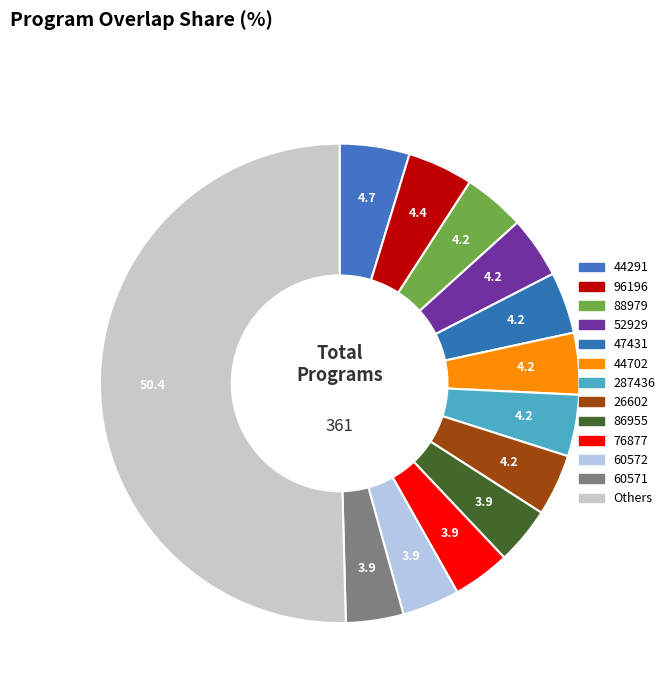

True or false: 60572 accounts for 17% of the total.

False